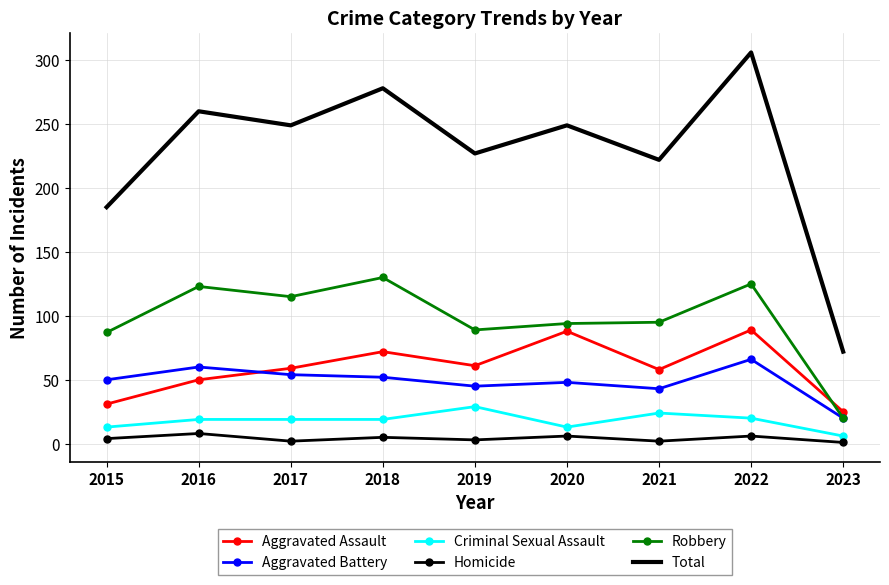

How many interior local peaks does the Total series have?

4